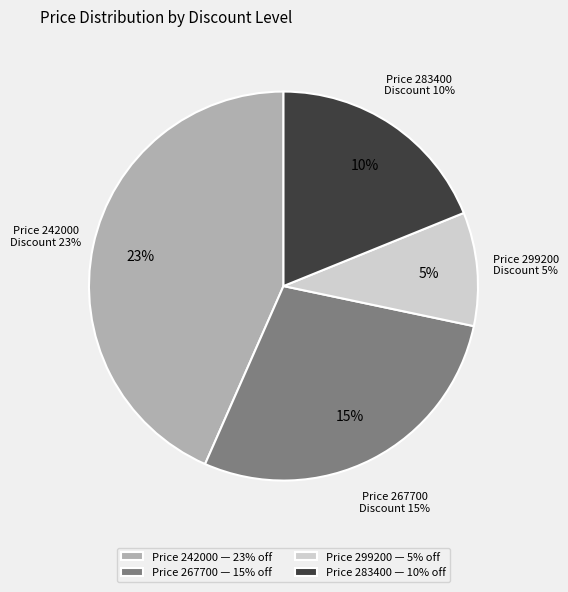

What is the ratio of the value at 267700 to the value at 283400?

1.5